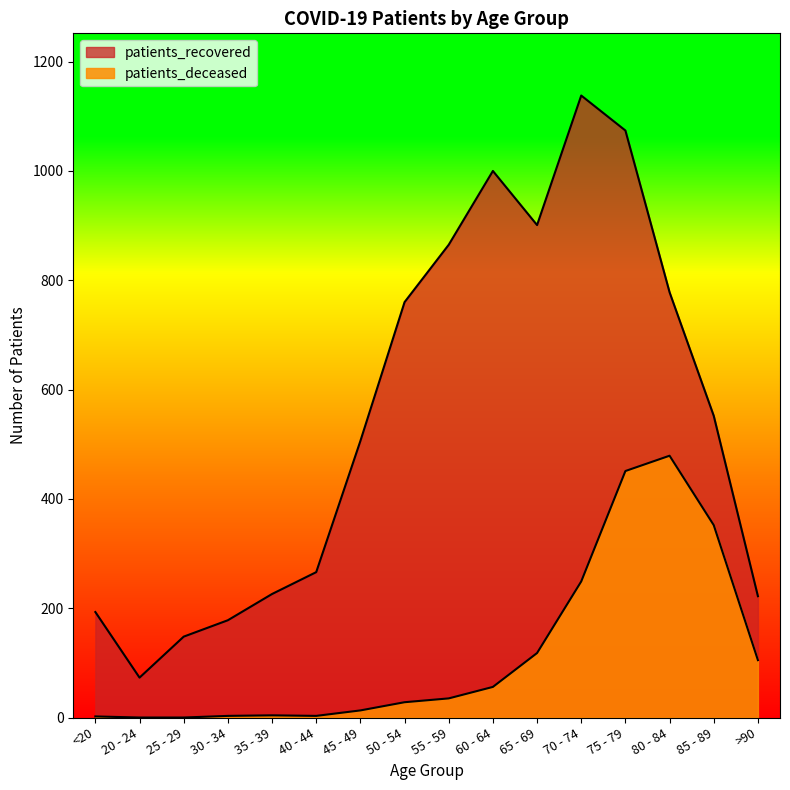

What position from the right is 70 - 74?

5